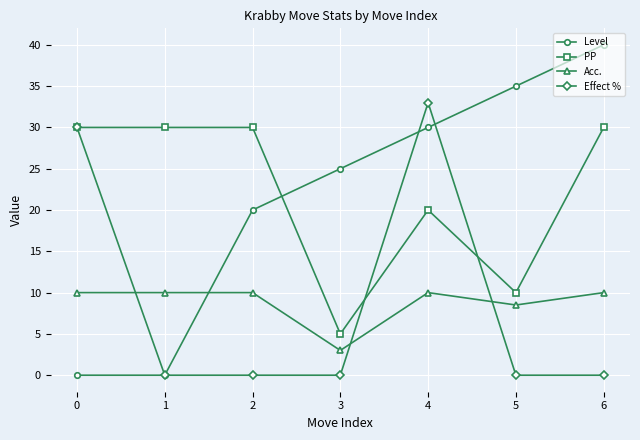

Which series has the largest range (max minus min)?

Level